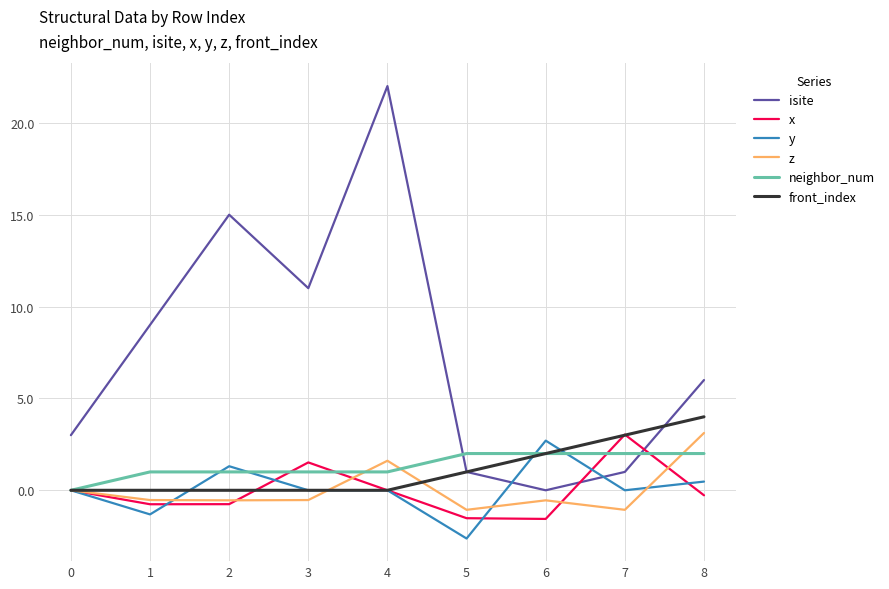

Which series has the largest total across all categories?

isite